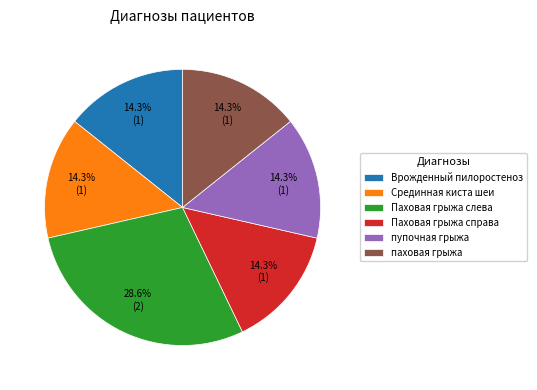

Is паховая грыжа the majority of the pie?

No